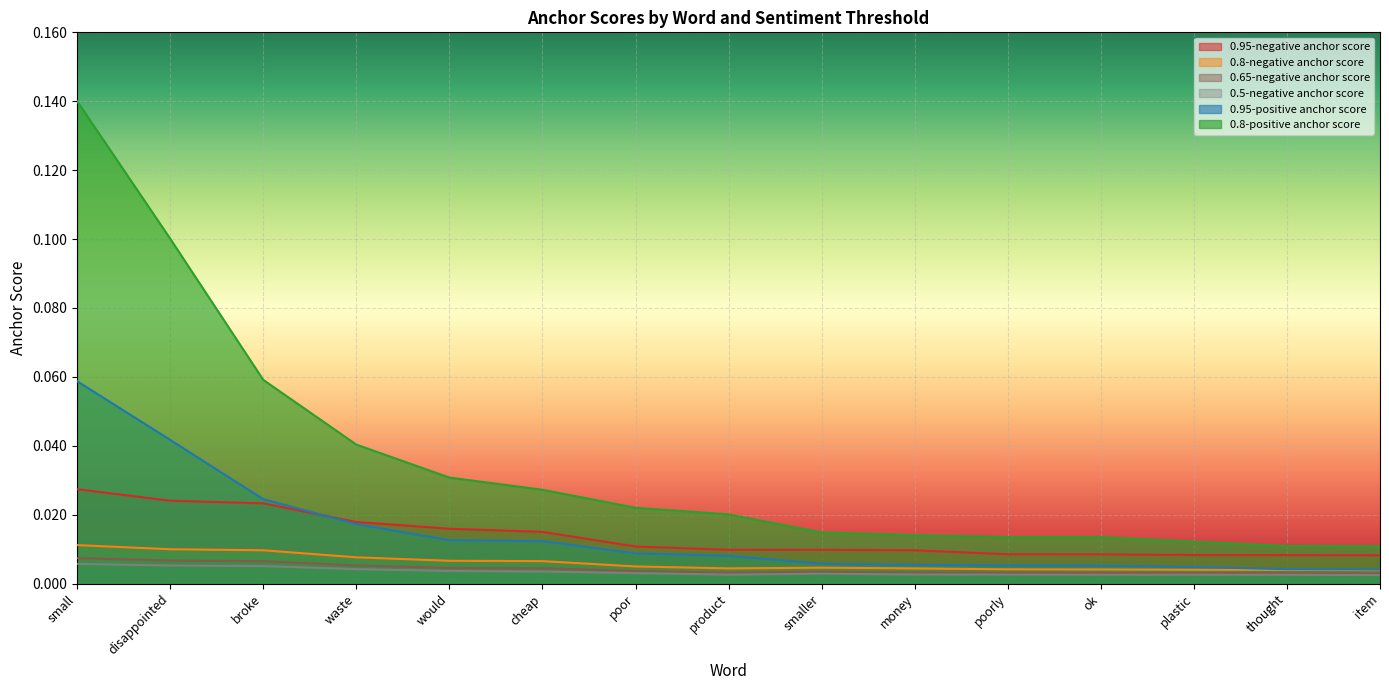

The 0.95-negative anchor score series shows 0.0 at item. True or false?

False